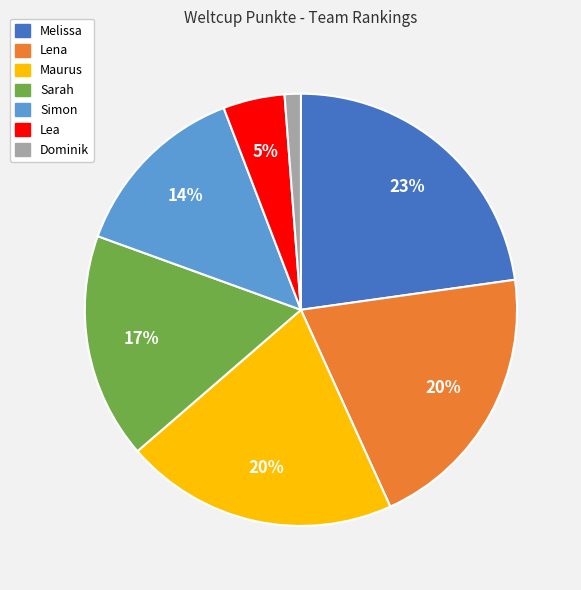

To the nearest percent, what is the difference between the Simon and Melissa slice percentages?

9%